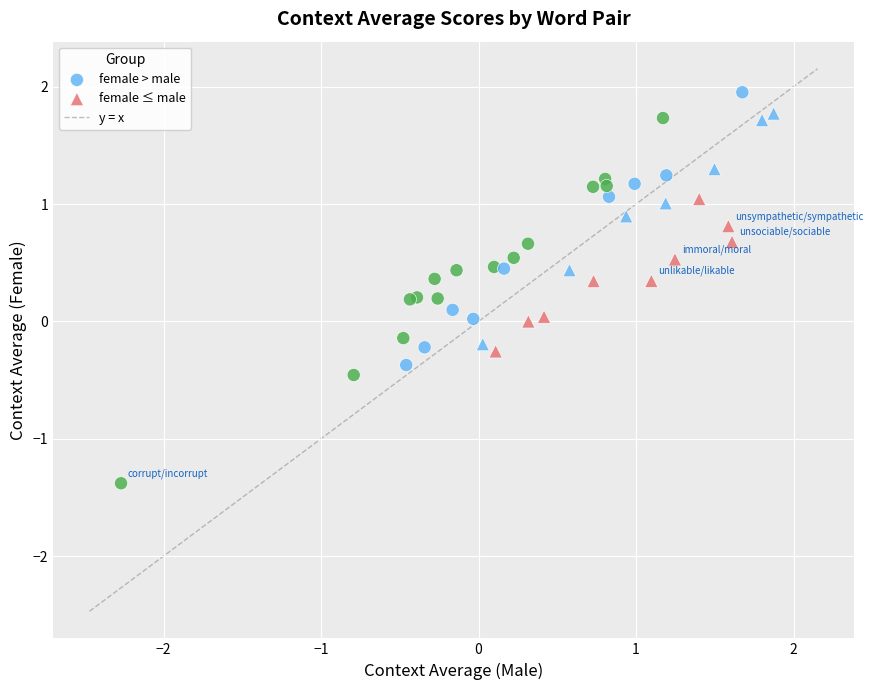

Which series has the largest Y range (max minus min)?

female > male